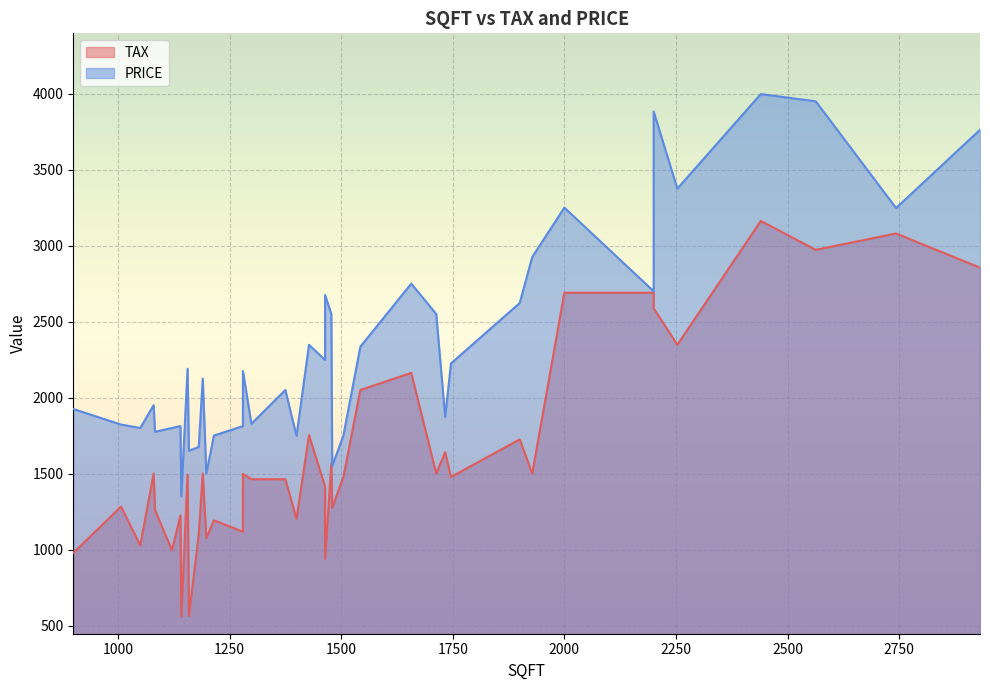

Is the value of PRICE at 2563 greater than the value of TAX at 1657?

Yes